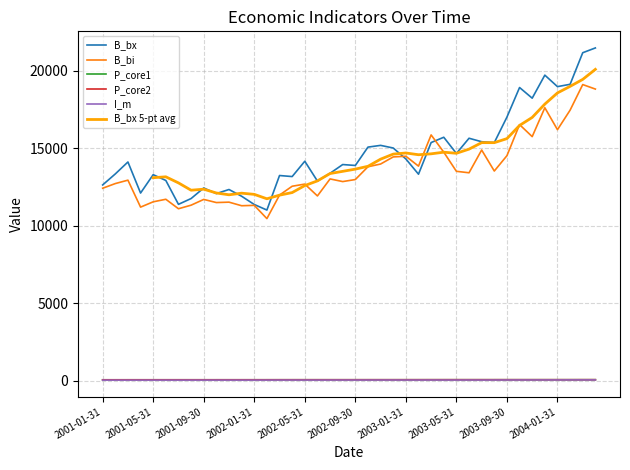

Rank the series at 2001-05-31 from lowest to highest value.

I_m, P_core1, P_core2, B_bi, B_bx